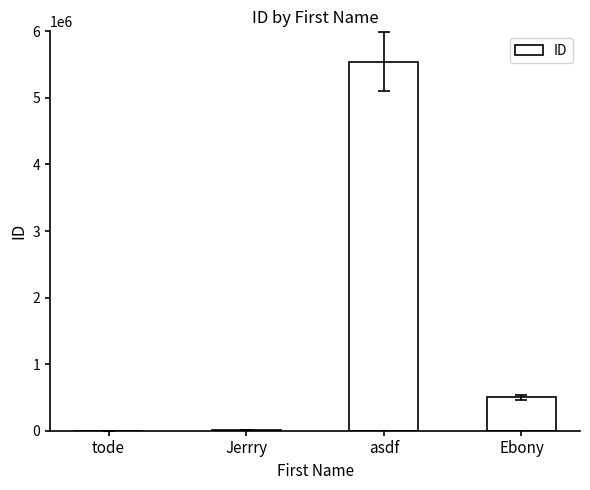

How many distinct data groups are displayed?

1